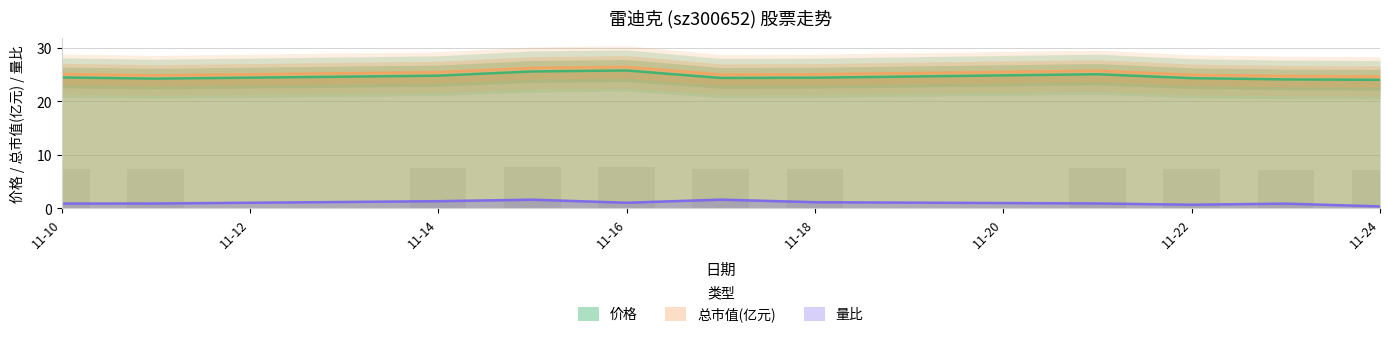

Reading left to right, extract all data points from this chart.

价格: 24.5	24.3	24.8	25.6	25.8	24.4	24.4	25.1	24.4	24.1	24.1
总市值(亿元): 25.1	24.9	25.5	26.3	26.5	25.0	25.1	25.8	25.0	24.8	24.7
量比: 0.9	0.9	1.3	1.6	1.0	1.6	1.1	0.9	0.7	0.9	0.3